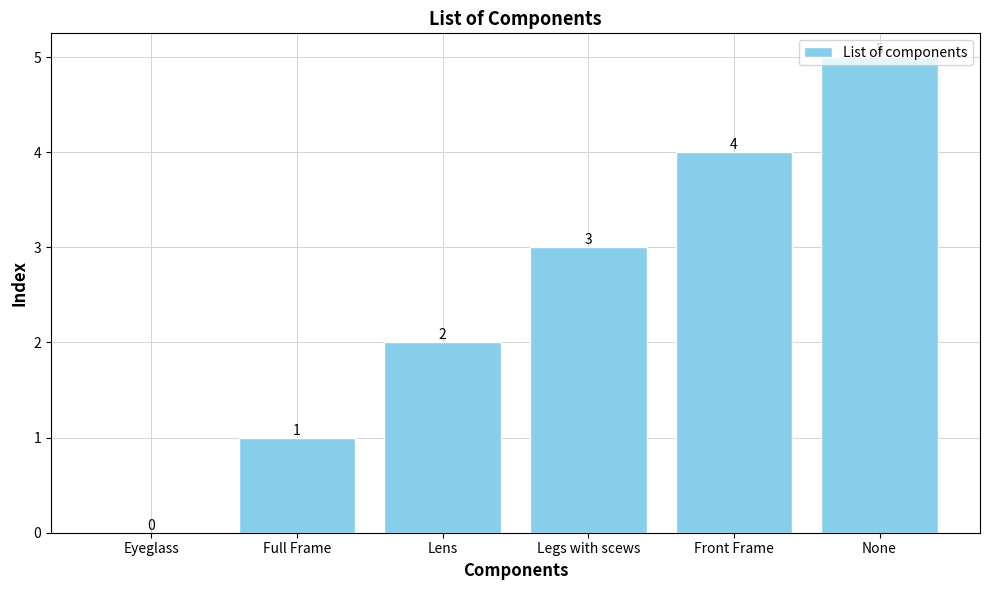

True or false: the data shows 2 at Full Frame.

False